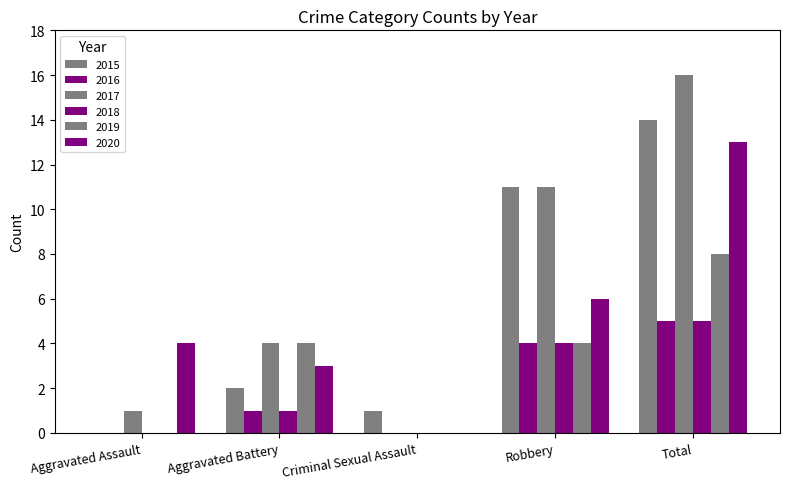

How many categories are shown in the chart?

5